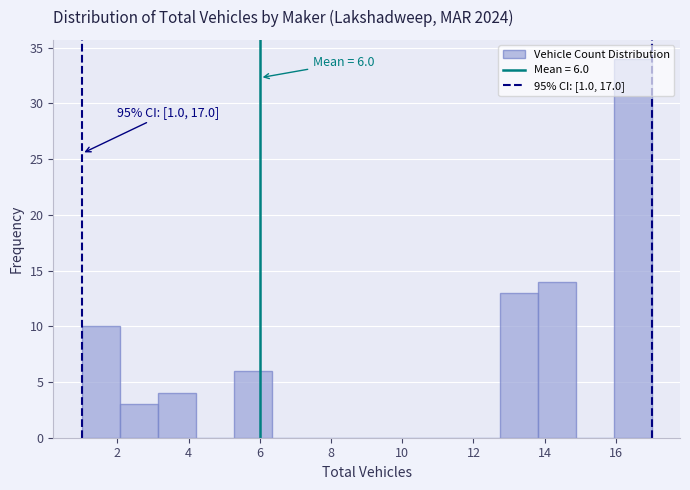

Over which range of the x-axis is the bar tallest?

16.0 to 17.0